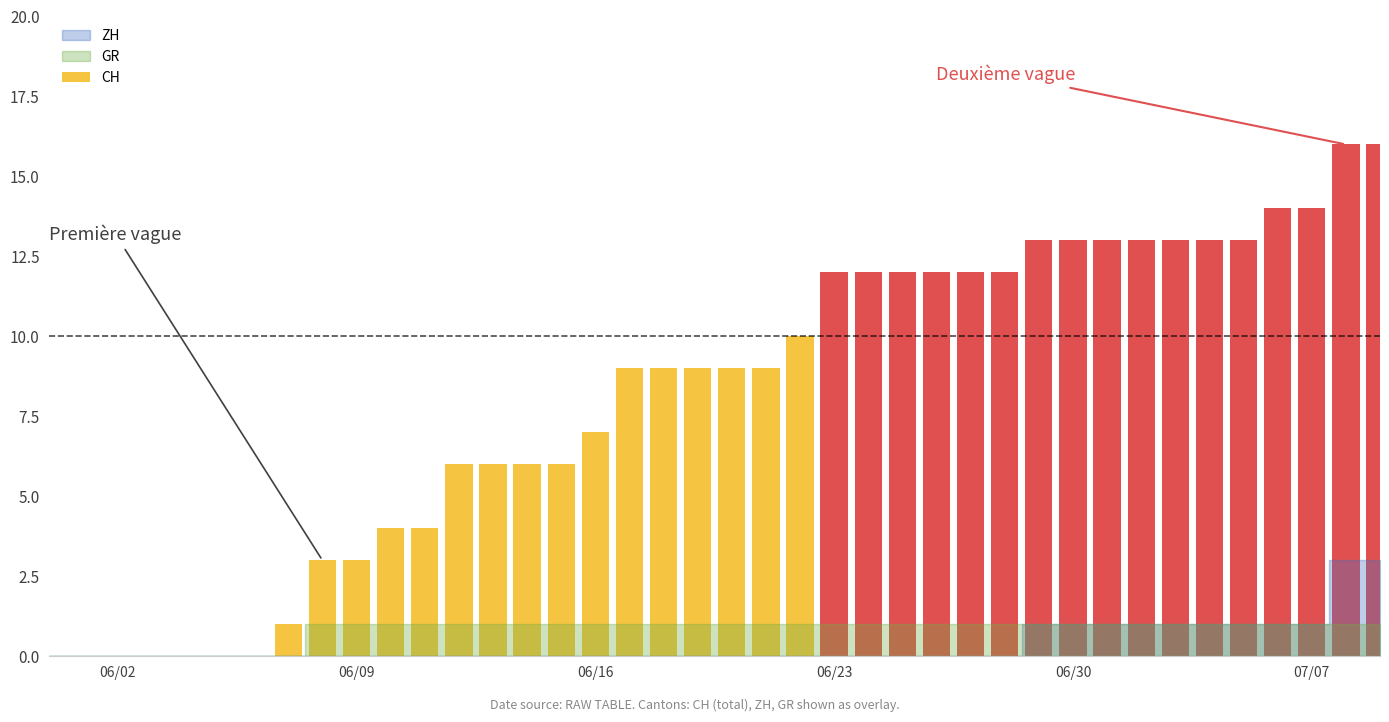

What is the sum of all values?

324